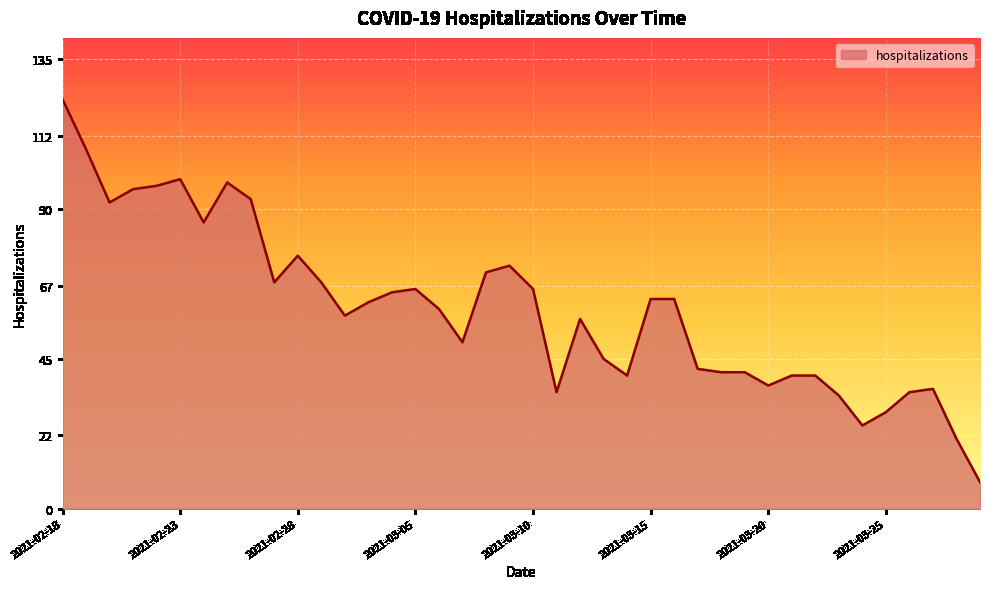

What is the greatest value displayed?

123